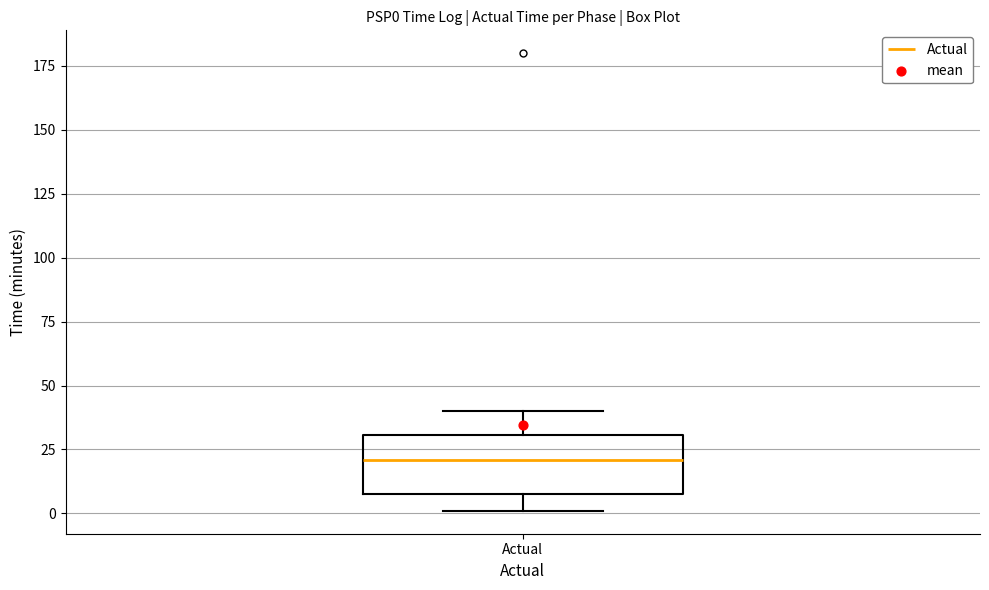

Where does the median line of the box for Actual sit on the y-axis? The values are not printed on the chart, so give them approximately, as read against the axis.

20